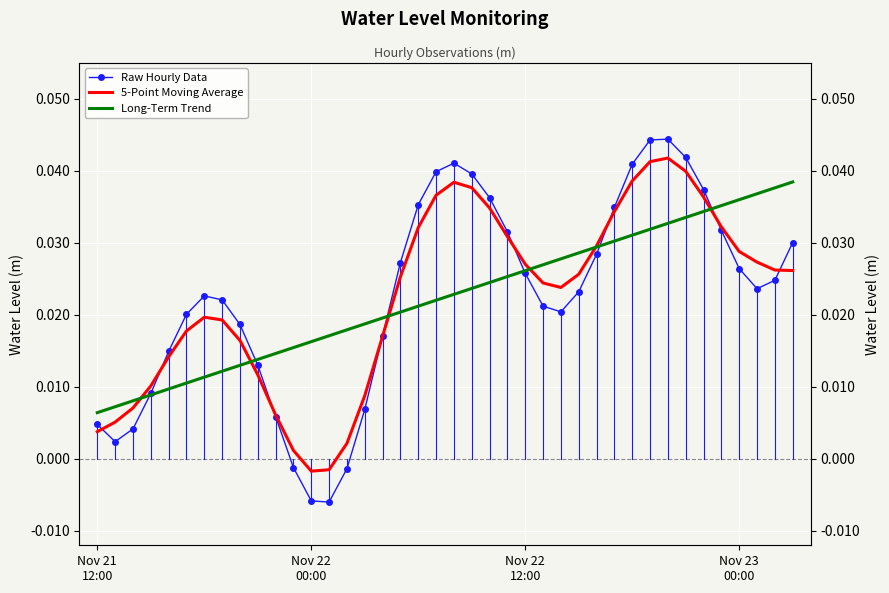

The value of Raw Hourly Data at 7 is 0.0. True or false?

True